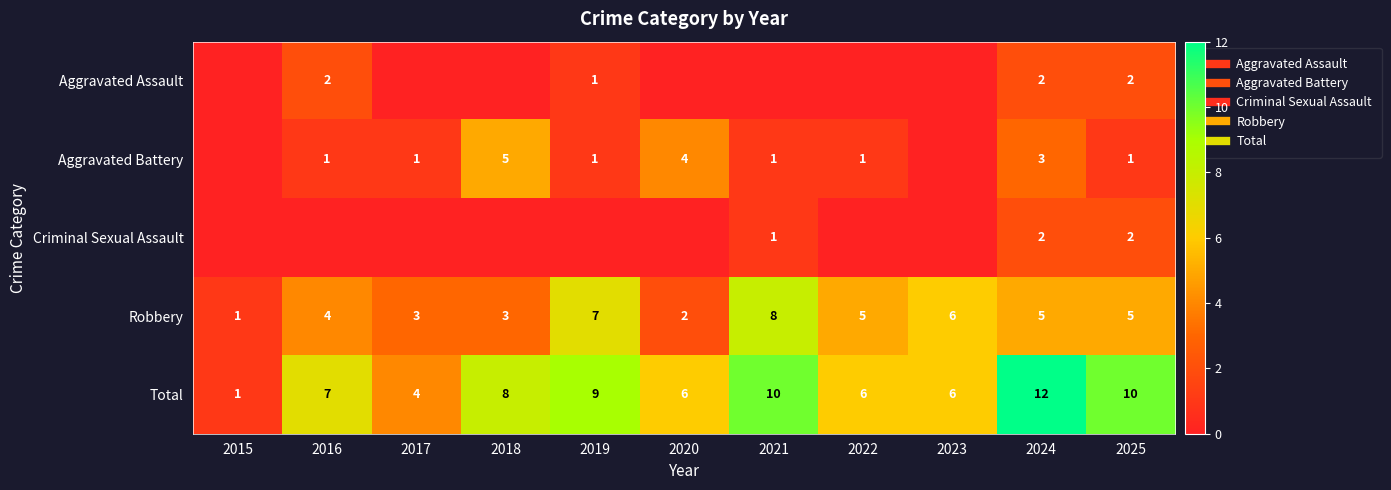

What is the spread (max minus min) of values at 2023?

6